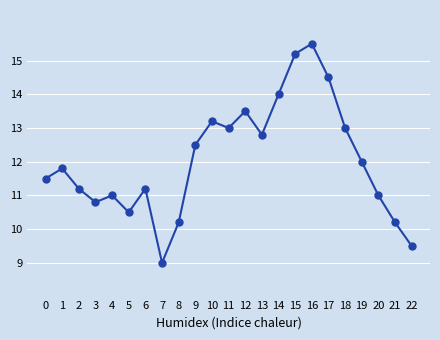

At which category does the data reach its first local peak?

1